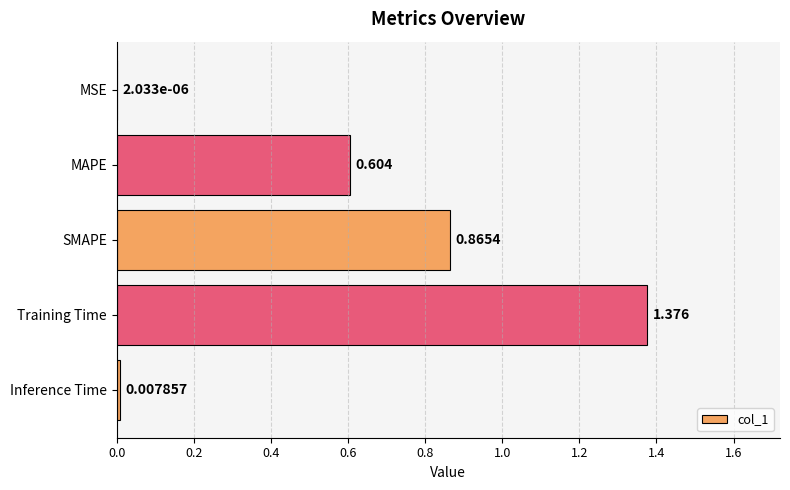

Which label corresponds to the largest value in the chart?

Training Time